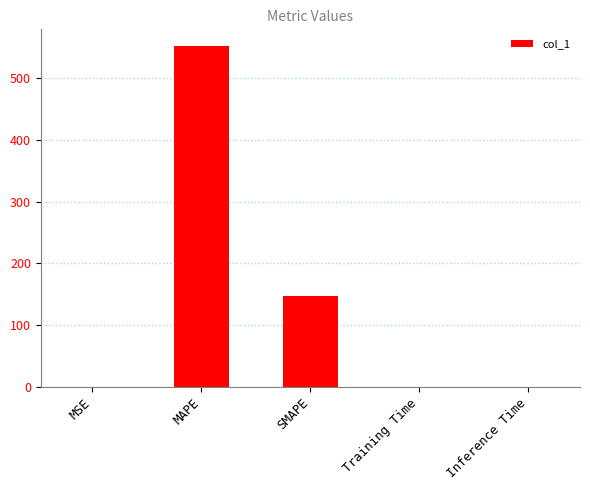

The value at Inference Time is 0.0. True or false?

True